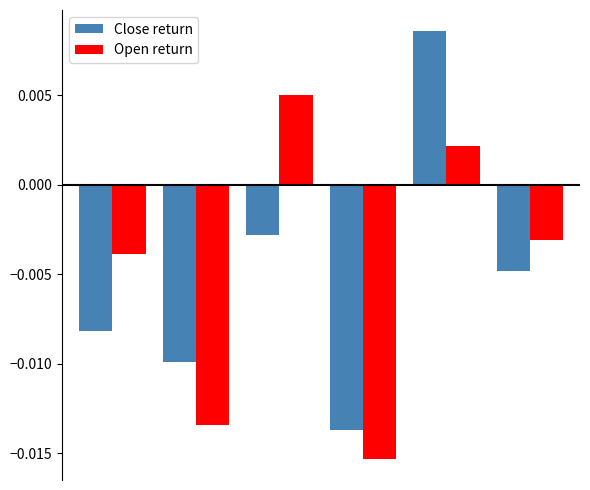

List the series in order of their peak value, highest first.

Close return, Open return